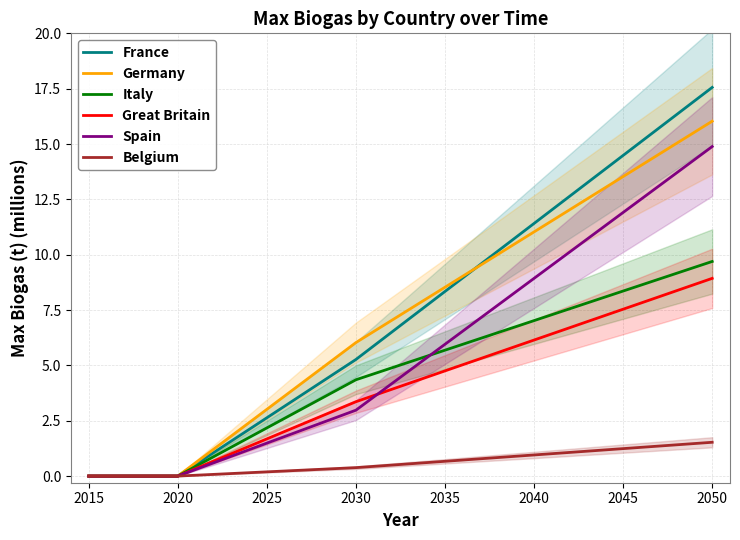

At which label is France closest to 8?

2030